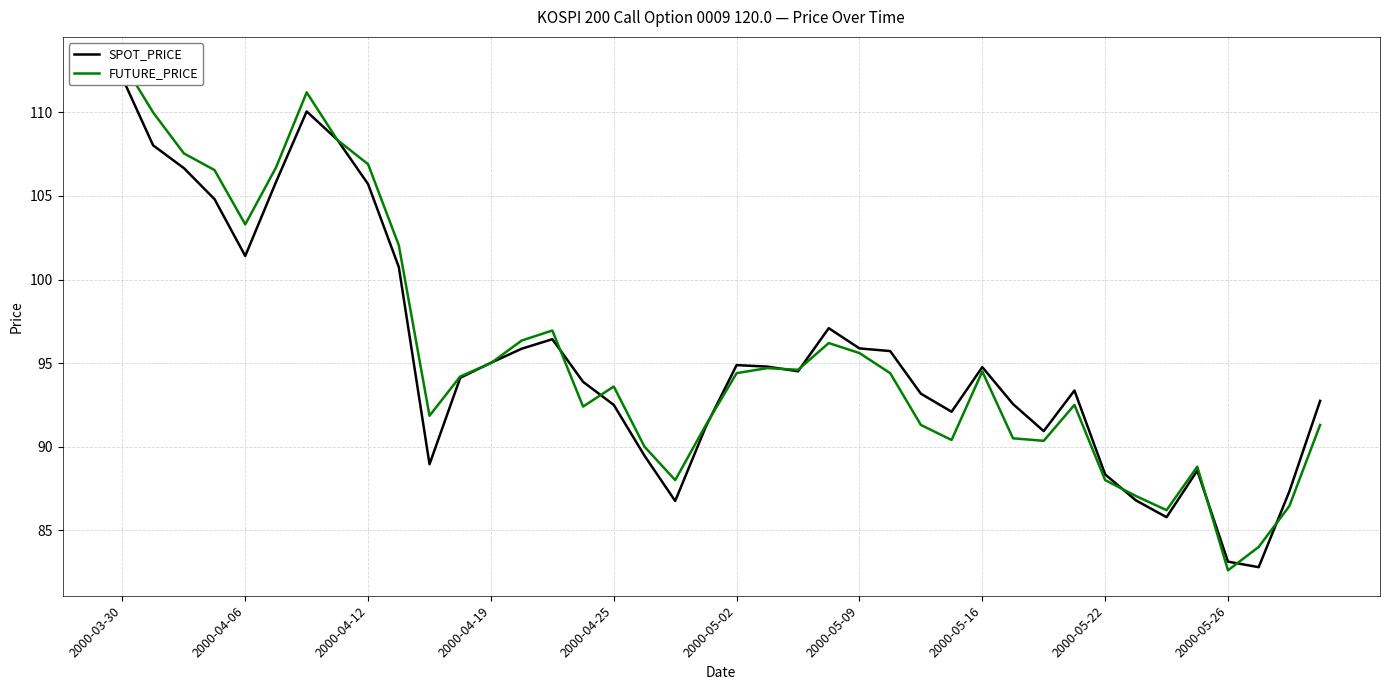

What position from the right is 21?

19